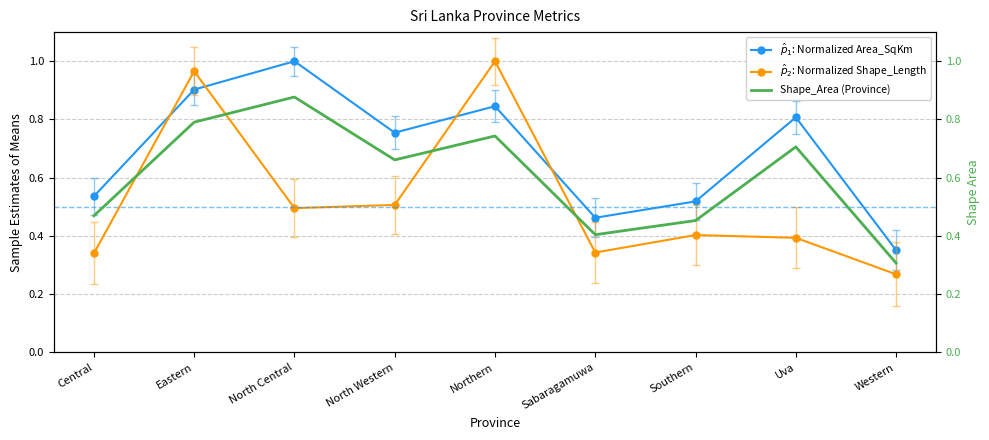

What is the value of the $\hat{p}_2$: Normalized Shape_Length point at the 6th from the left?

0.3